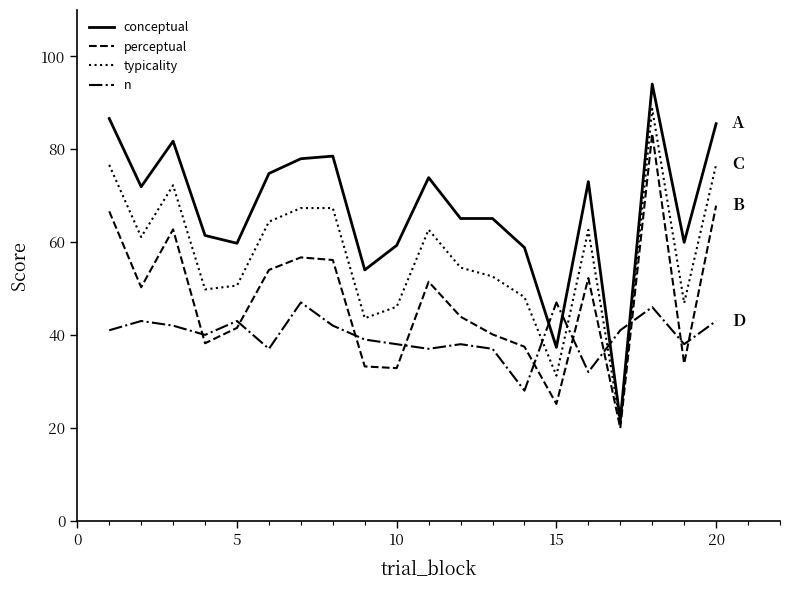

What is the difference between the maximum and minimum values in the n series?

19.0